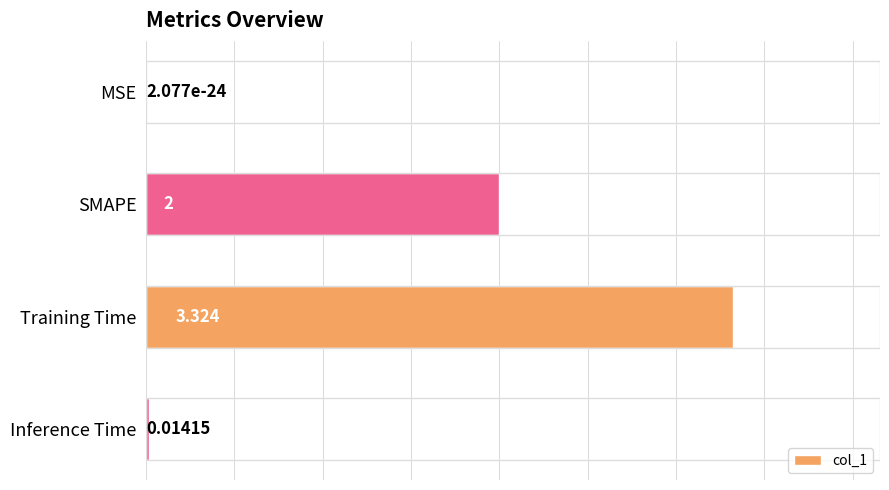

At which category does the chart reach its peak across all series?

Training Time